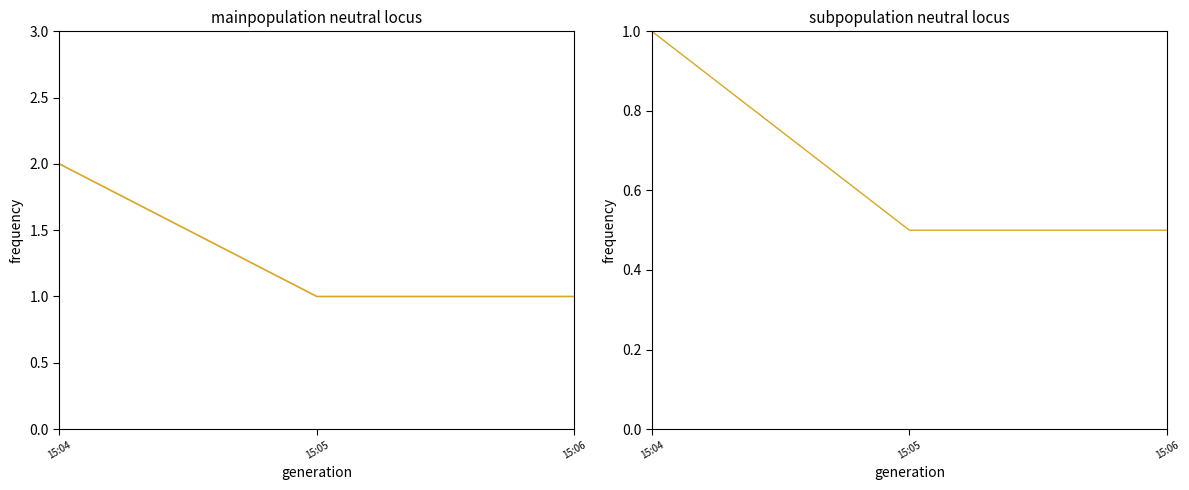

Reading right to left, transcribe all the data shown in this chart.

count: 15:06=1.0	15:05=1.0	15:04=2.0
count (normalised): 15:06=0.5	15:05=0.5	15:04=1.0